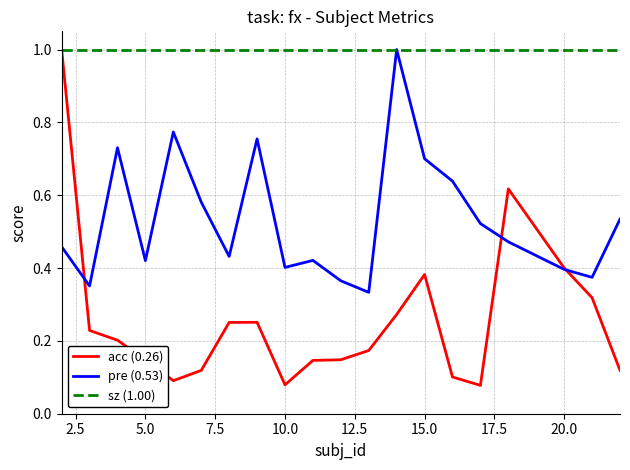

What is the maximum value for acc (0.26)?

1.0